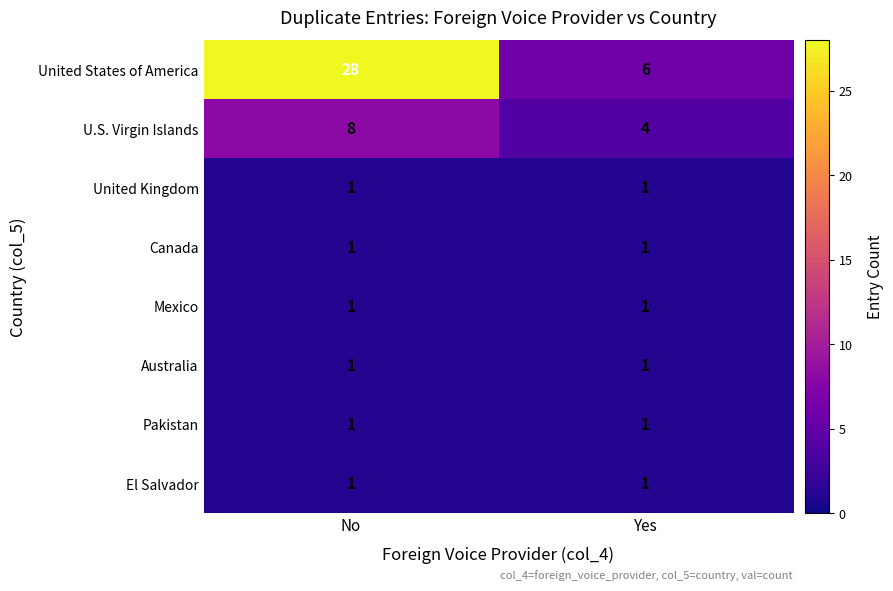

Which series has the widest spread of values?

United States of America